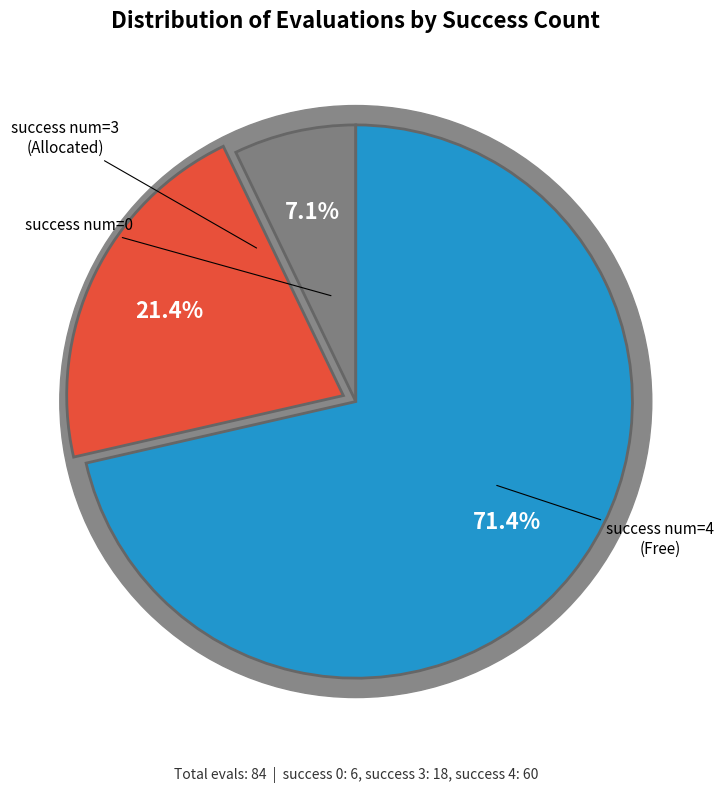

To the nearest percent, what is the combined percentage of 0 and 3?

29%